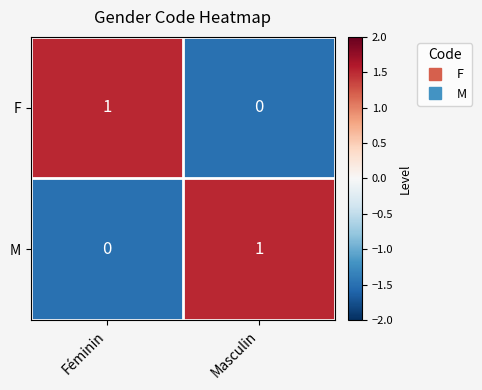

Rank the categories by M value from lowest to highest.

Féminin, Masculin